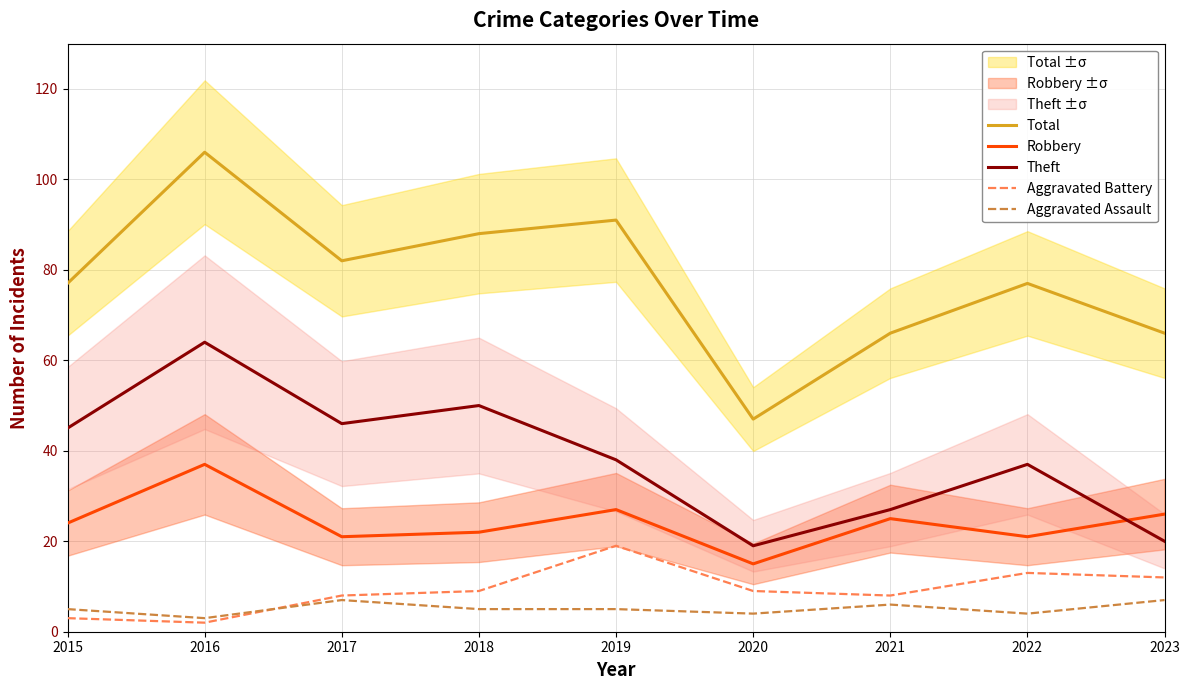

Where do Aggravated Battery and Aggravated Assault first cross each other?

2016 and 2017